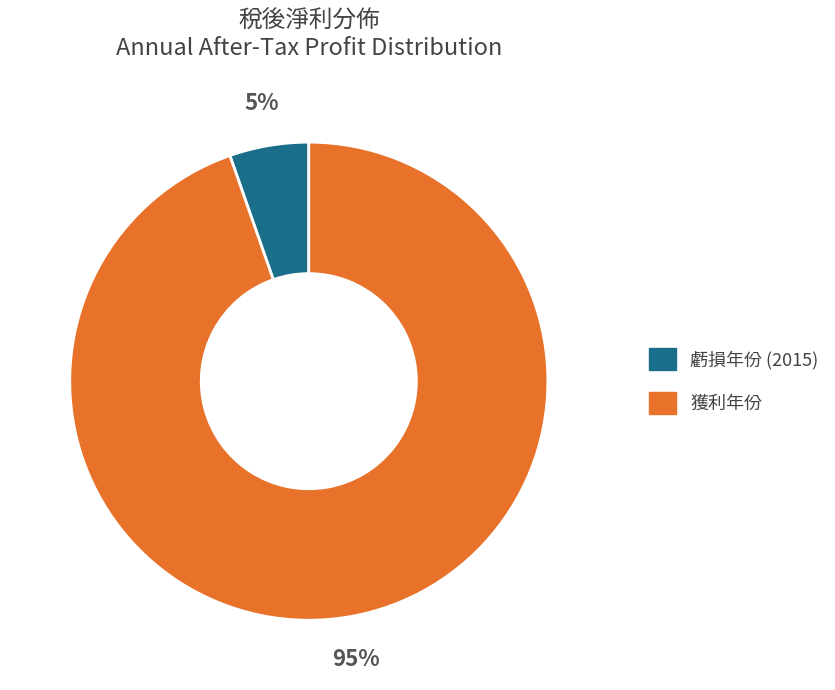

The 虧損年份 (2015) slice represents 5% of the pie. True or false?

True